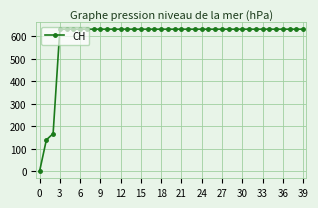

What is the maximum value shown in the chart?

631